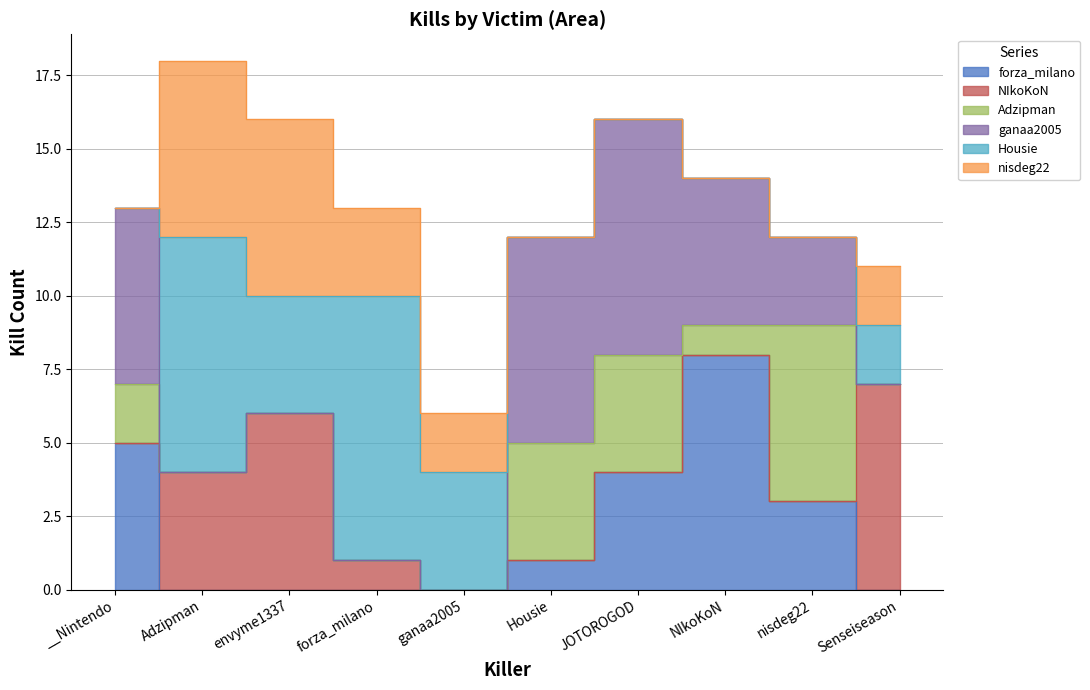

Which series has the widest spread of values?

Housie